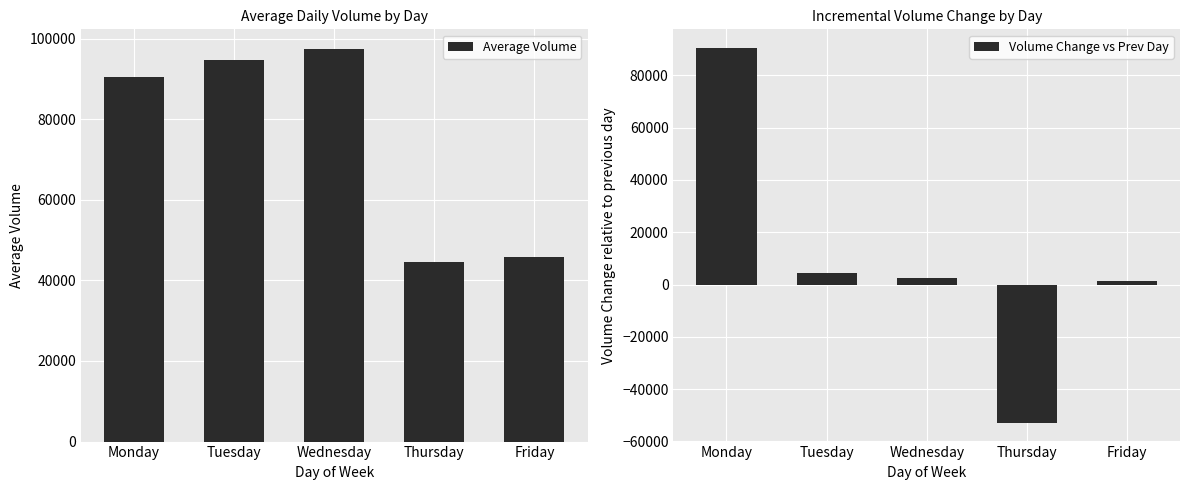

Reading right to left, what are all the values shown in this chart?

Average Volume: Friday=45774	Thursday=44542	Wednesday=97424	Tuesday=94768	Monday=90426
Volume Change vs Prev Day: Friday=1232	Thursday=-52882	Wednesday=2656	Tuesday=4342	Monday=90426